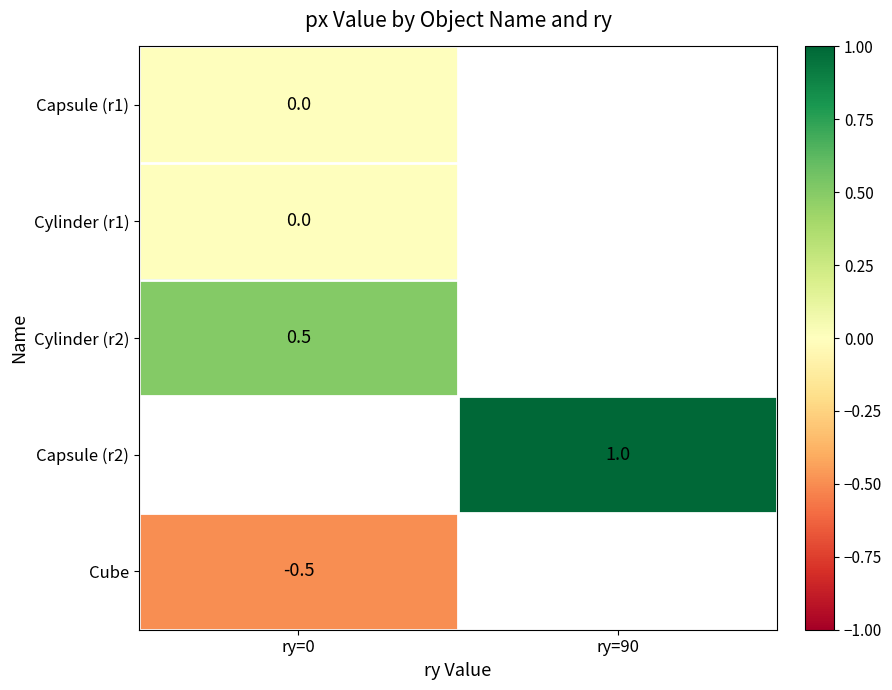

The Cube series shows -0.3 at ry=0. True or false?

False